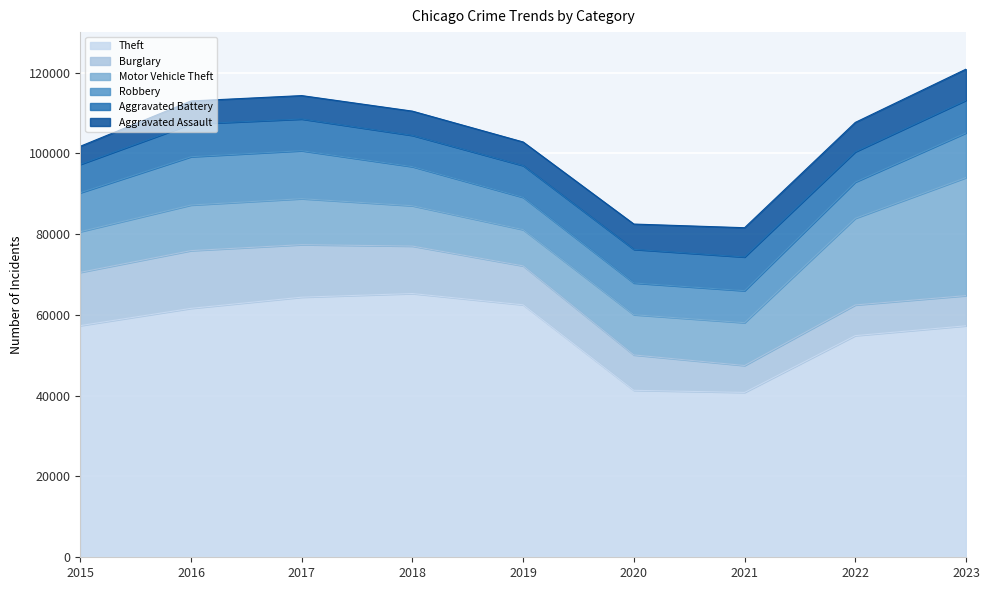

What is the sum of all Robbery values?

86950